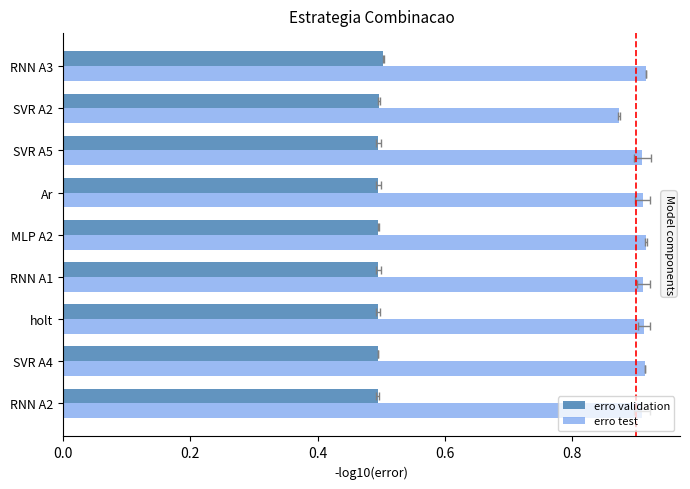

Reading left to right, transcribe all the data shown in this chart.

erro validation: 0.5	0.5	0.5	0.5	0.5	0.5	0.5	0.5	0.5
erro test: 0.9	0.9	0.9	0.9	0.9	0.9	0.9	0.9	0.9